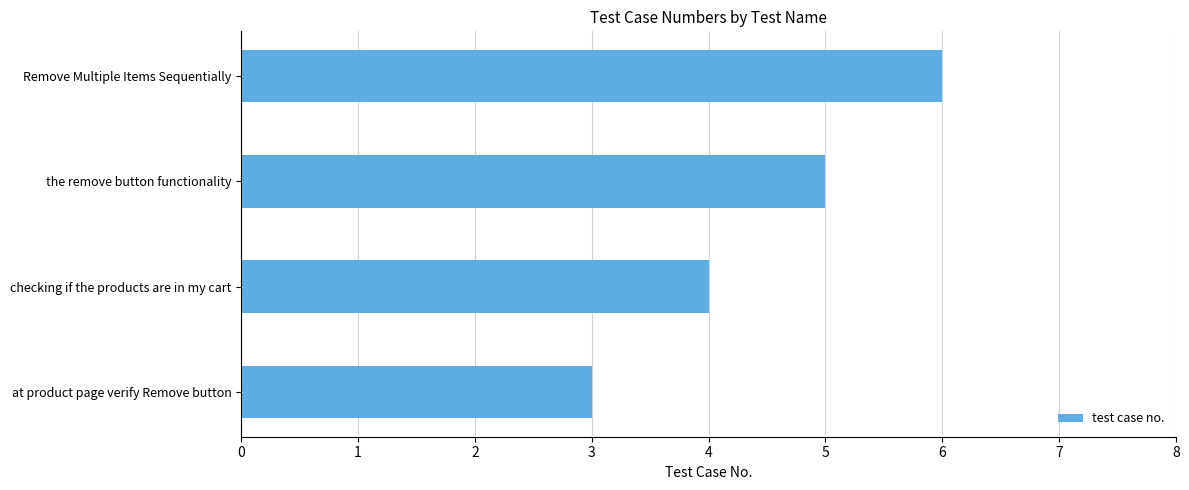

List the labels in order of value, largest first.

Remove Multiple Items Sequentially, the remove button functionality, checking if the products are in my cart, at product page verify Remove button